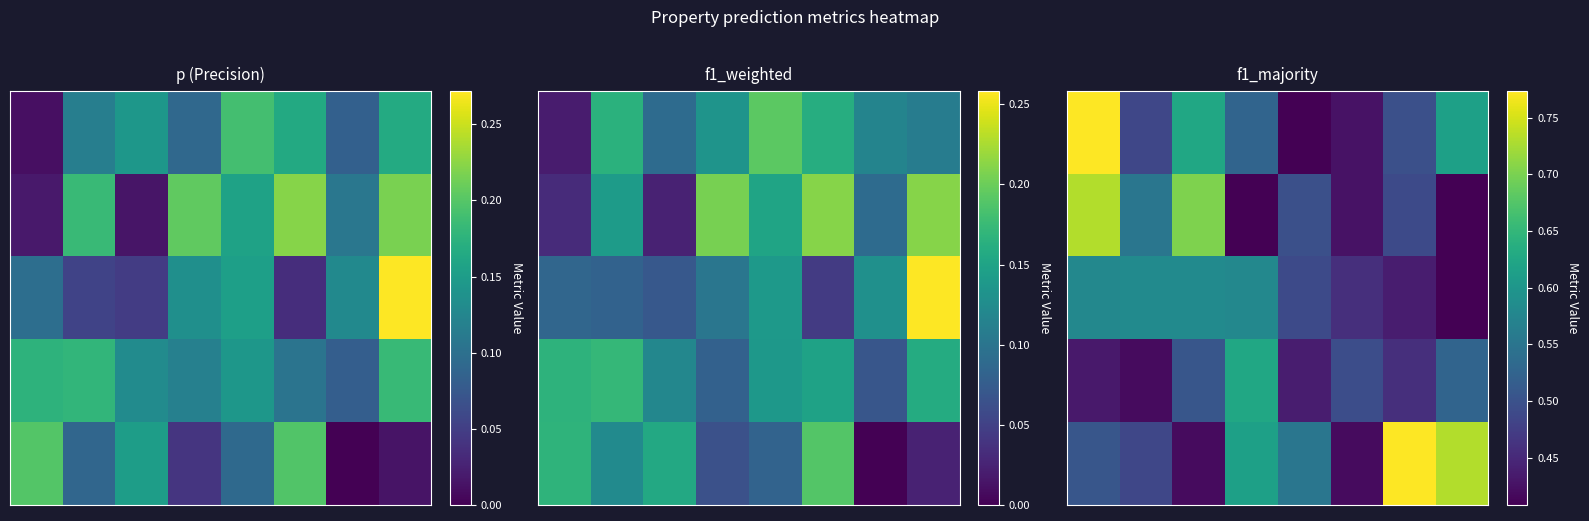

What is the difference between the highest and lowest values at 5?

0.1